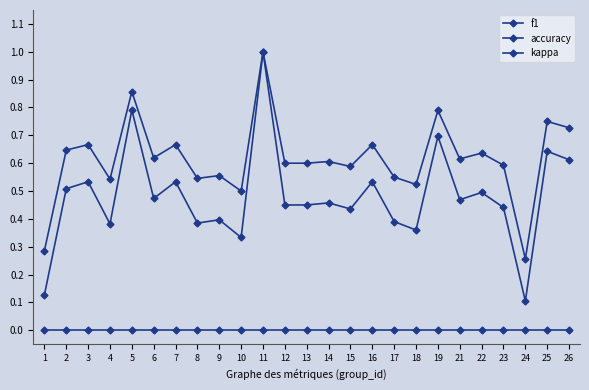

Count the number of categories in the chart.

25